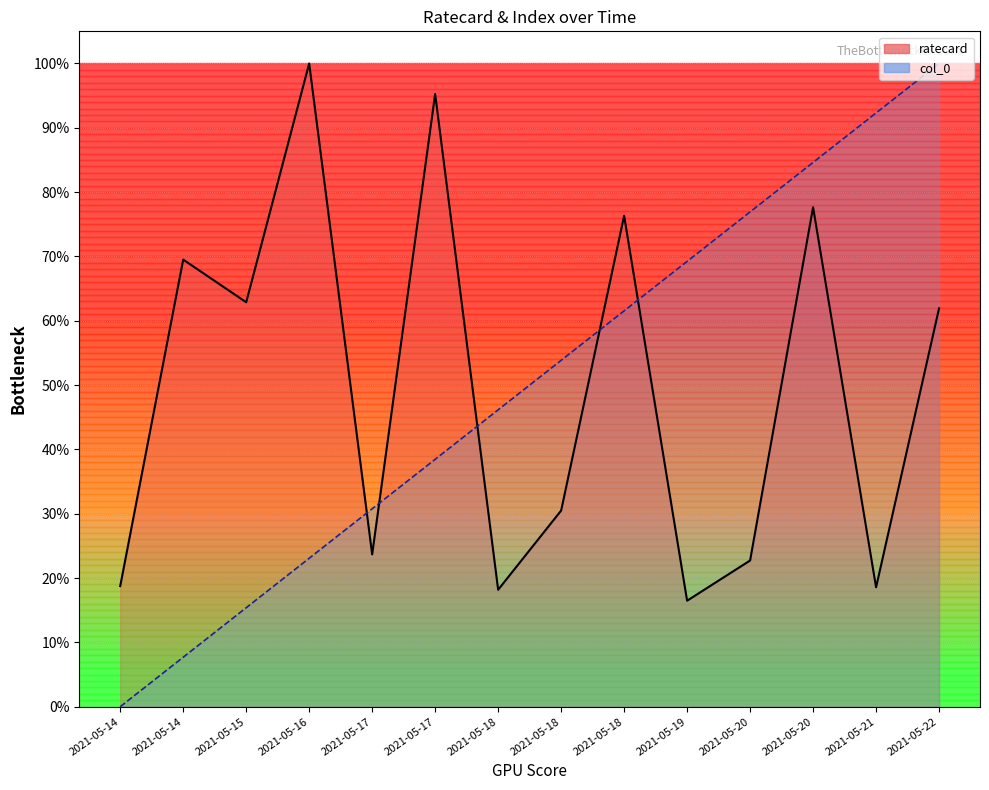

After their last crossing, which series has the higher values: ratecard or col_0?

col_0